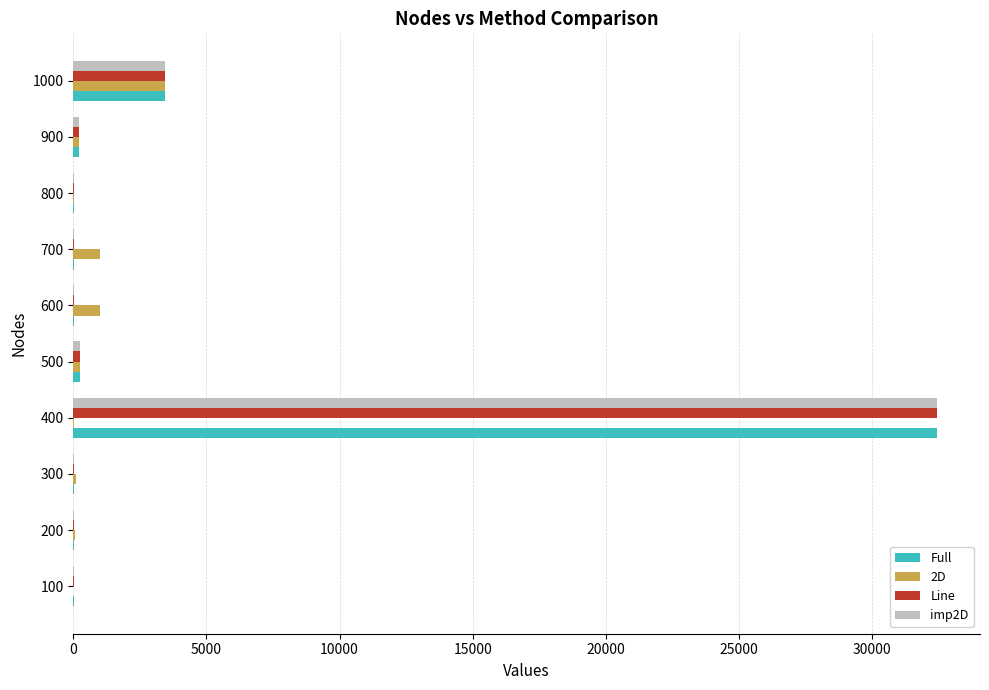

At which label is Line closest to 16233?

1000